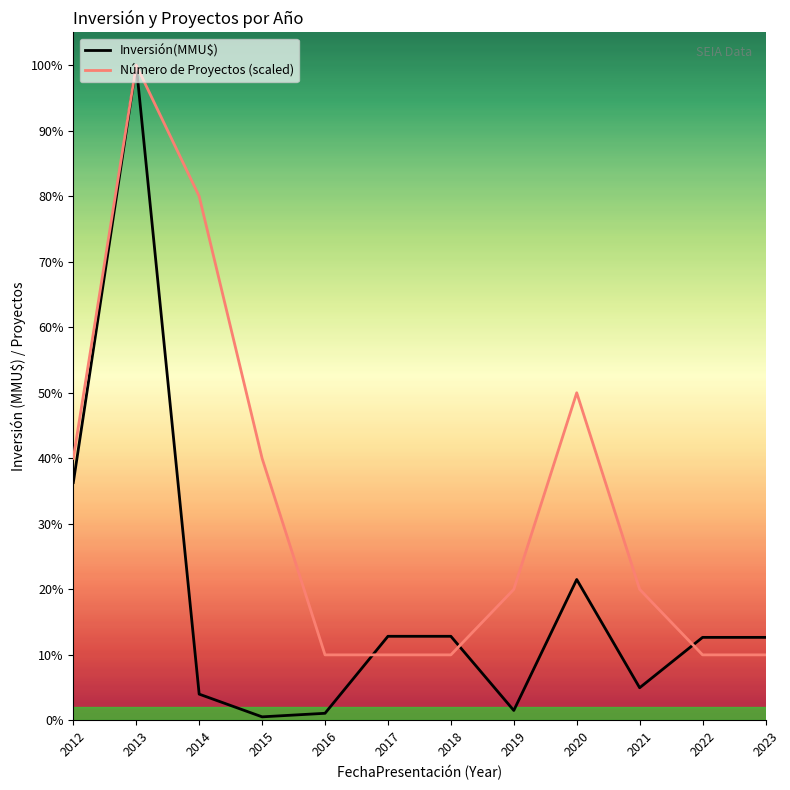

What are all the series names shown in the legend?

Inversión(MMU$), Número de Proyectos (scaled)